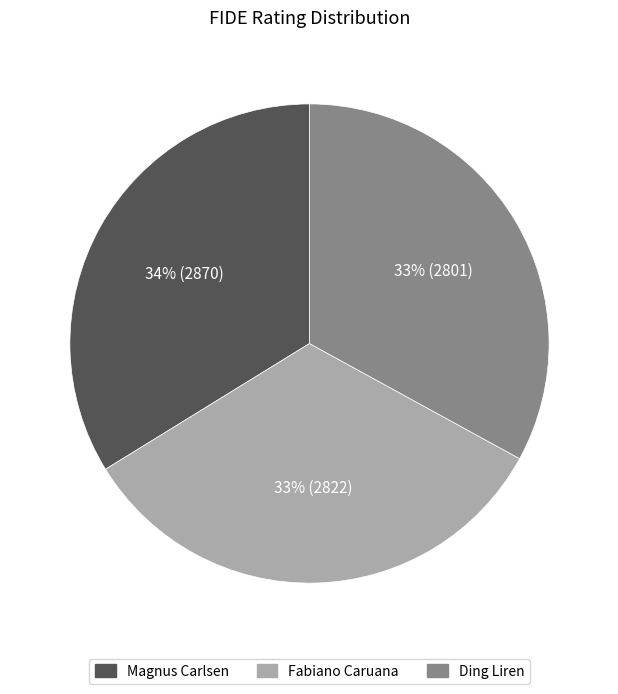

To the nearest percent, what is the combined percentage of Ding Liren and Magnus Carlsen?

67%